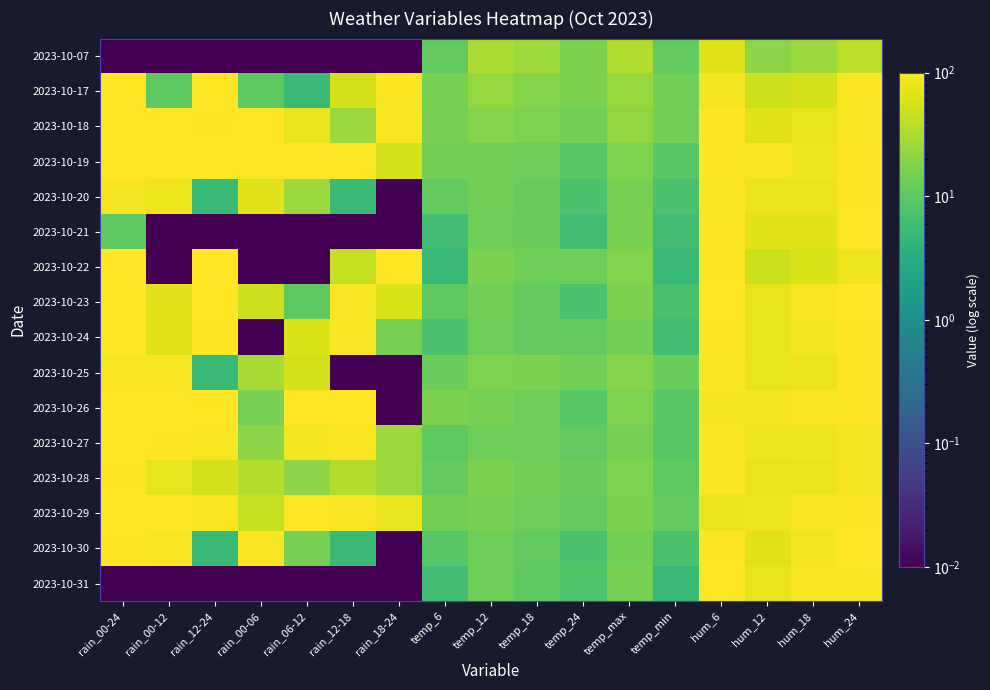

List the series in order of their peak value, highest first.

2023-10-17, 2023-10-18, 2023-10-19, 2023-10-21, 2023-10-22, 2023-10-23, 2023-10-24, 2023-10-26, 2023-10-27, 2023-10-29, 2023-10-30, 2023-10-31, 2023-10-20, 2023-10-25, 2023-10-28, 2023-10-07